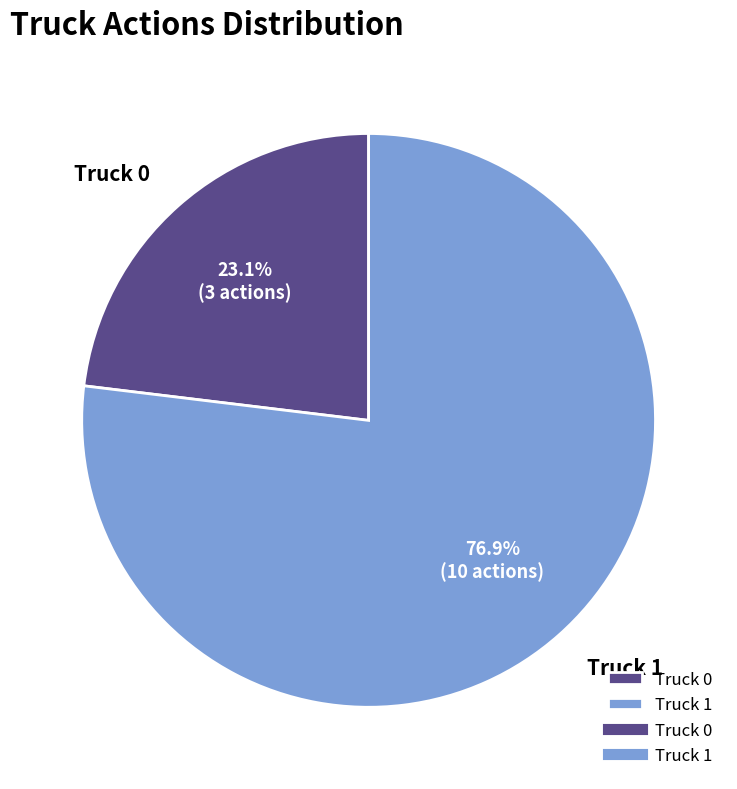

What is the ratio of the value at Truck 1 to the value at Truck 0?

3.3